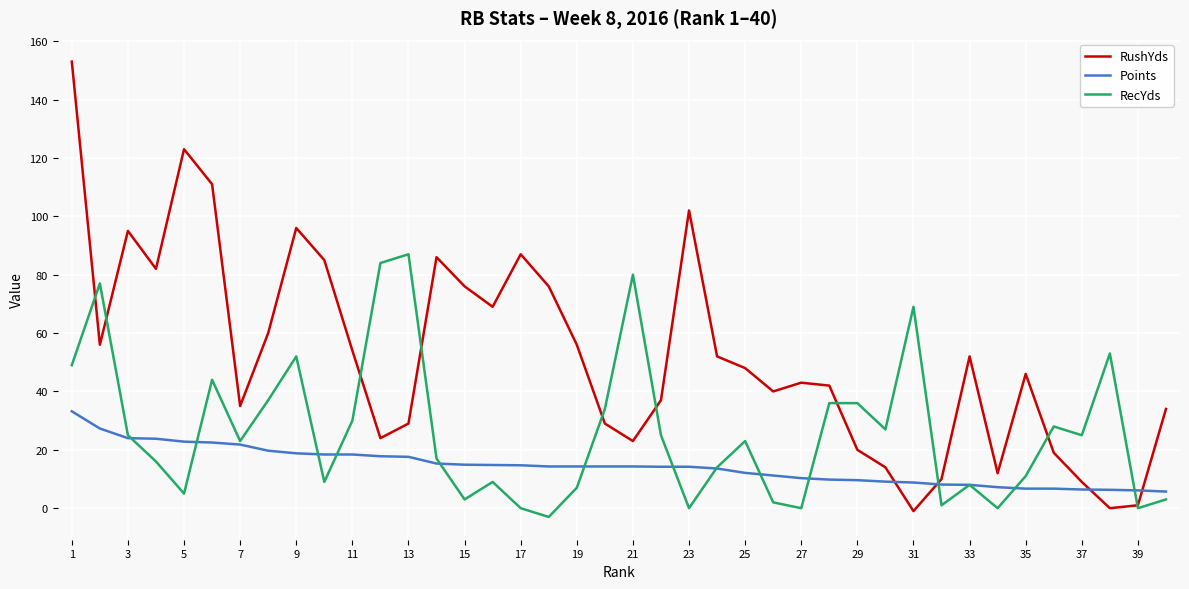

True or false: Points and RushYds intersect in this chart.

True